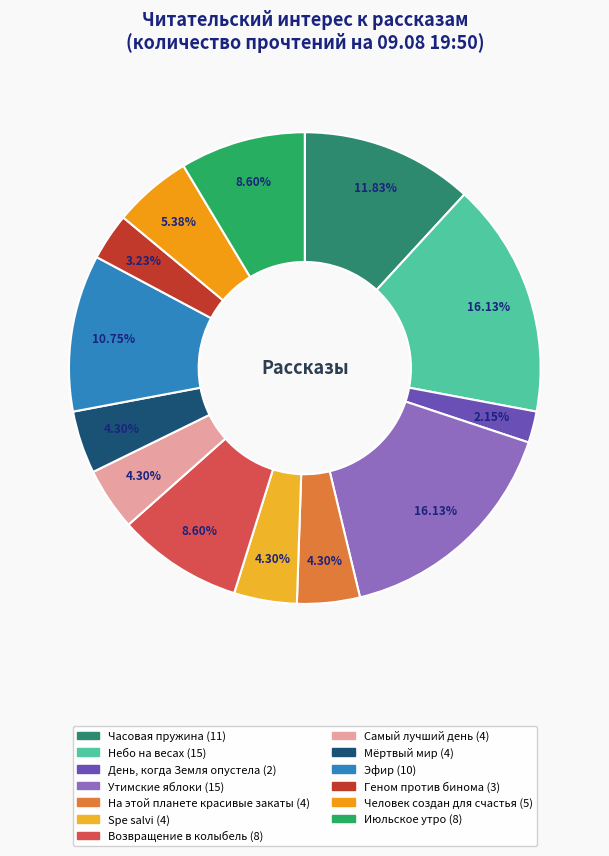

Is there any slice that represents more than half of the pie?

No